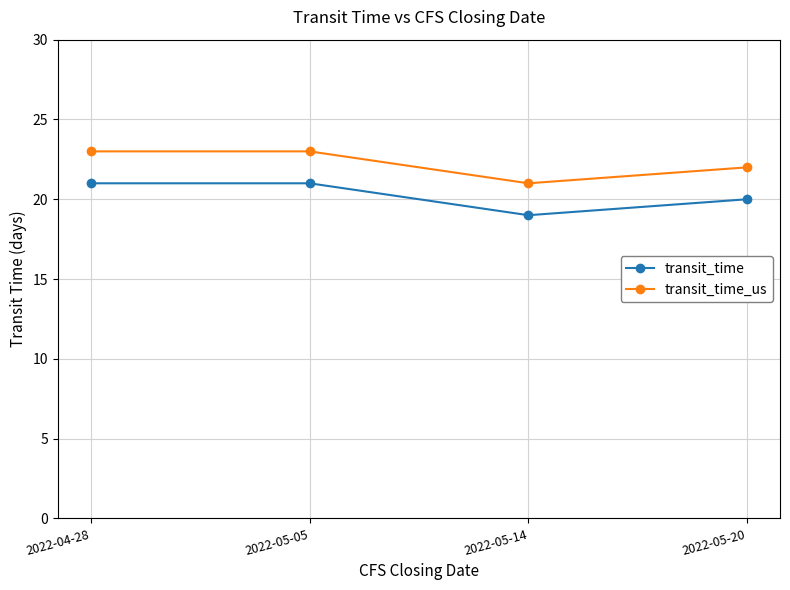

What is the lowest value of the transit_time_us series?

21